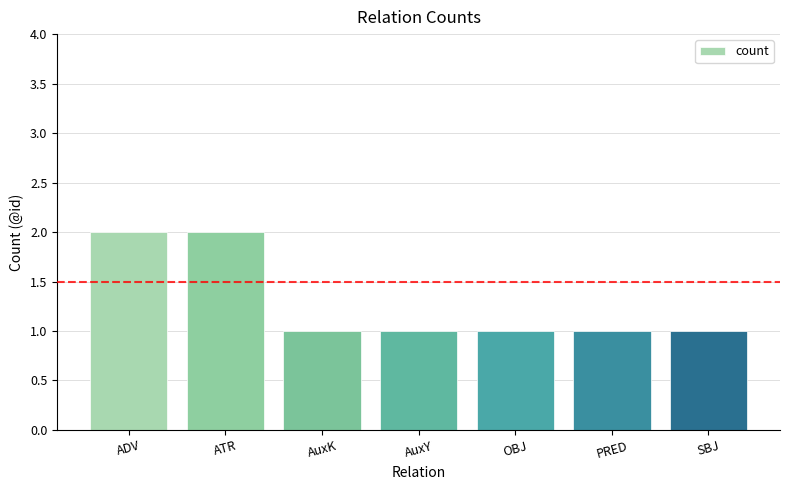

How many data points does each series have?

7